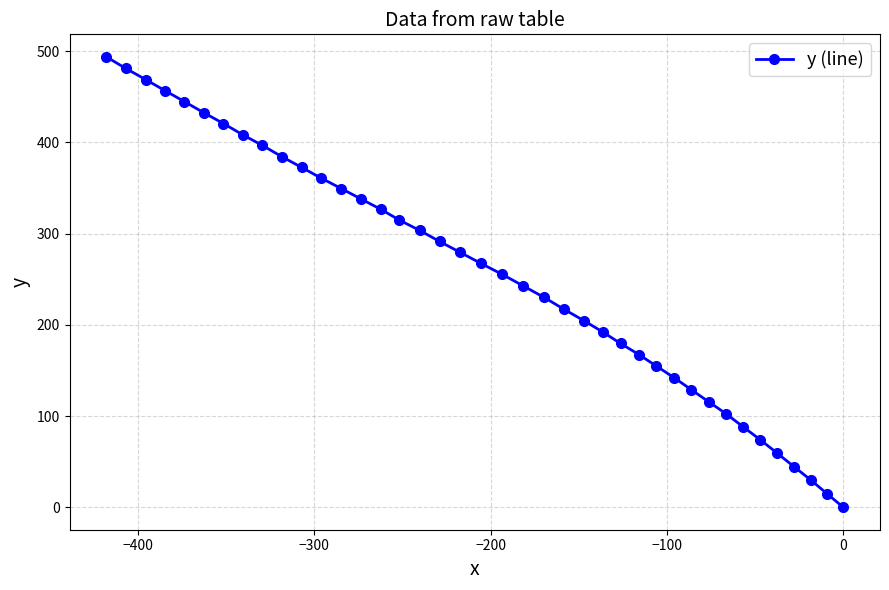

What is the greatest value displayed?

493.9